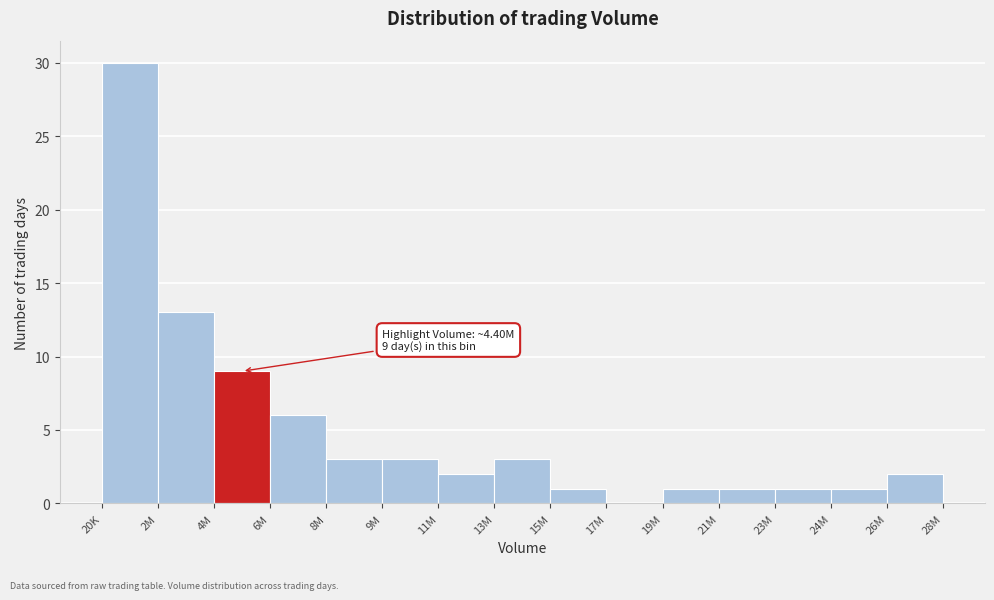

Reading right to left, list all the values displayed in this chart.

26M=2	24M=1	23M=1	21M=1	19M=1	17M=0	15M=1	13M=3	11M=2	9M=3	8M=3	6M=6	4M=9	2M=13	20K=30